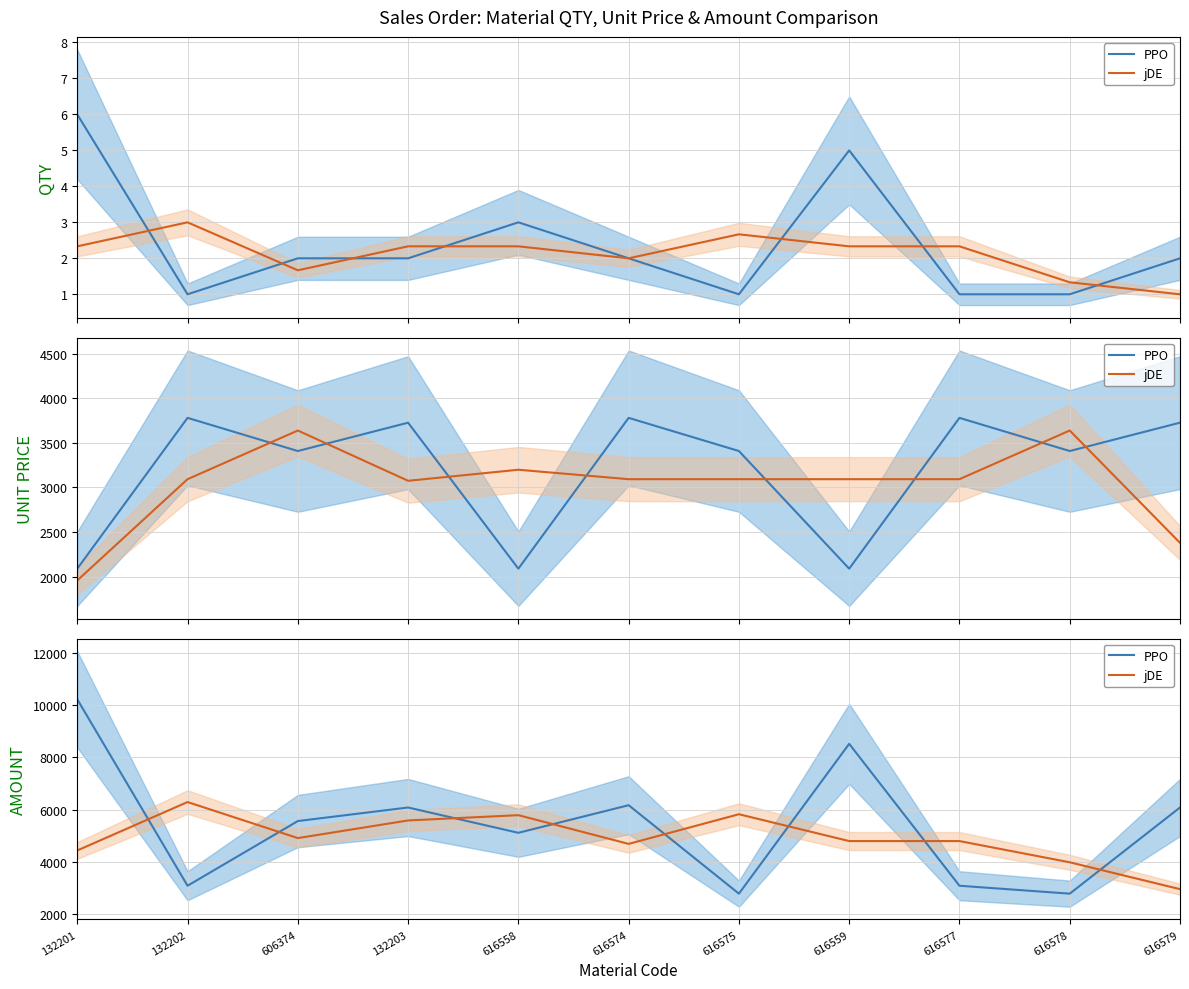

What is the sum of all PPO values?

59495.2